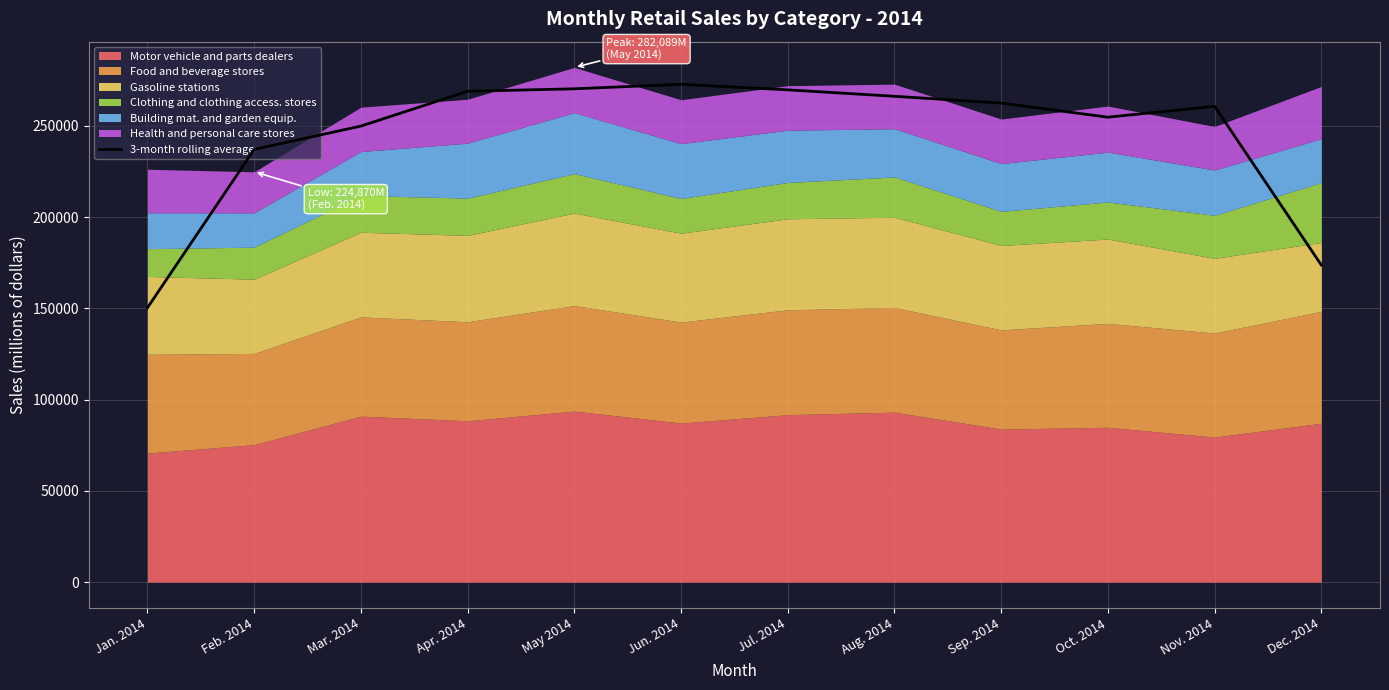

Which has a higher value, Dec. 2014 or Sep. 2014?

Sep. 2014